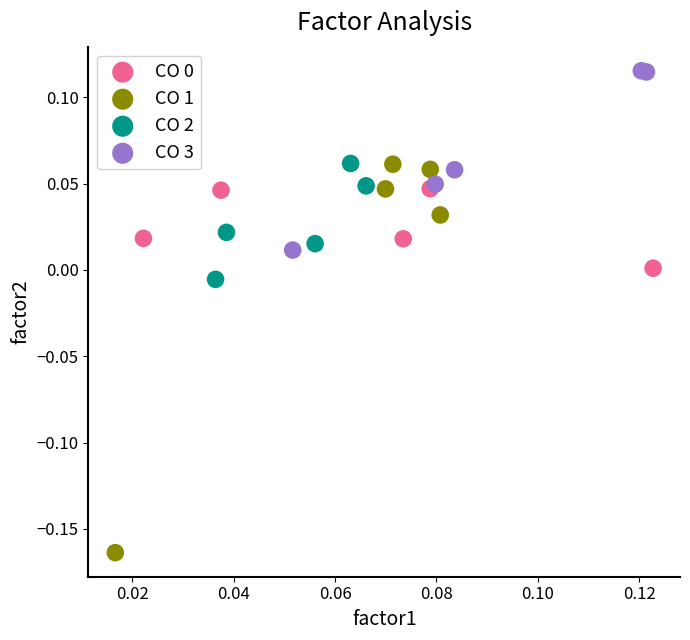

Which series reaches the minimum Y coordinate?

CO 1